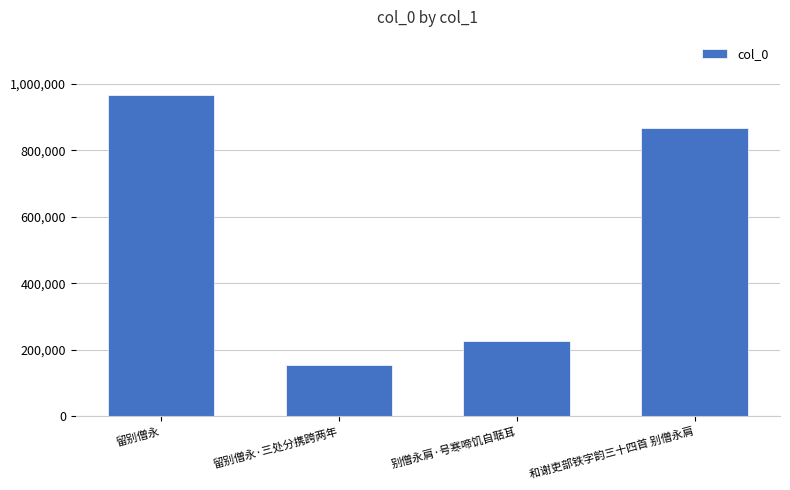

List the labels in order of value, largest first.

留别僧永, 和谢吏部铁字韵三十四首 别僧永肩, 别僧永肩·号寒啼饥自聒耳, 留别僧永·三处分携跨两年